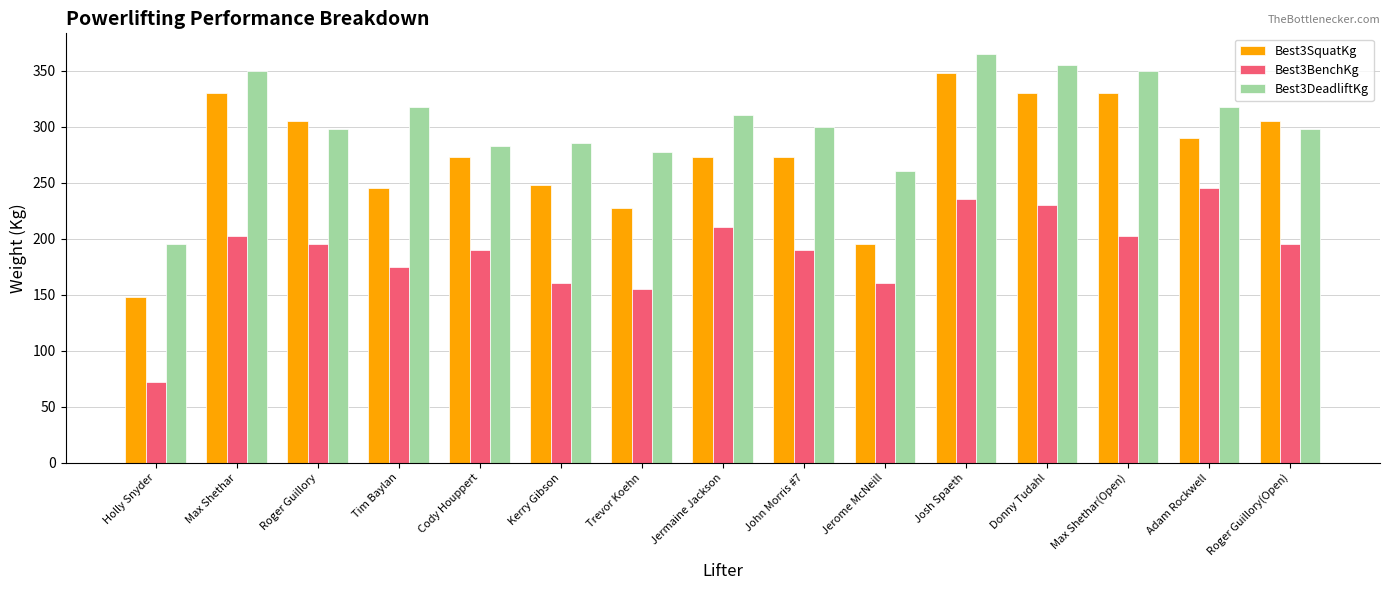

How many bars are there in each group?

3